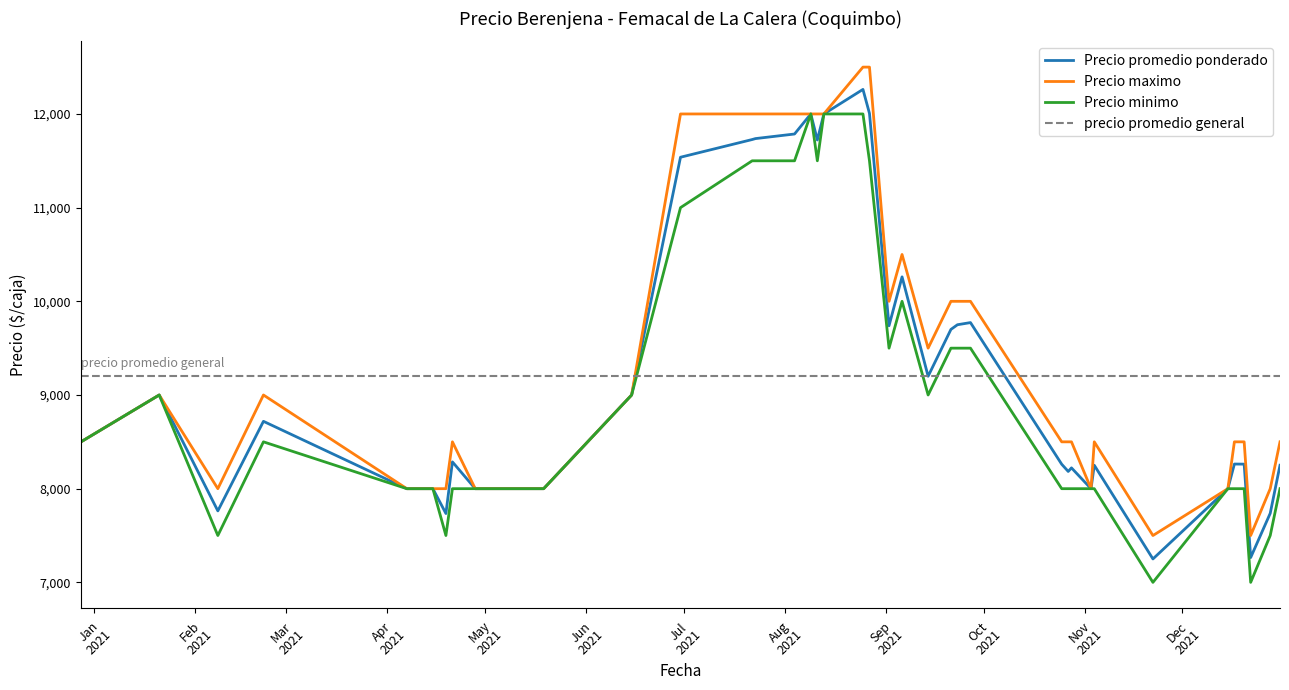

Is the value of Precio maximo at 2021-09-06 greater than the value of Precio promedio ponderado at 2021-12-15?

Yes